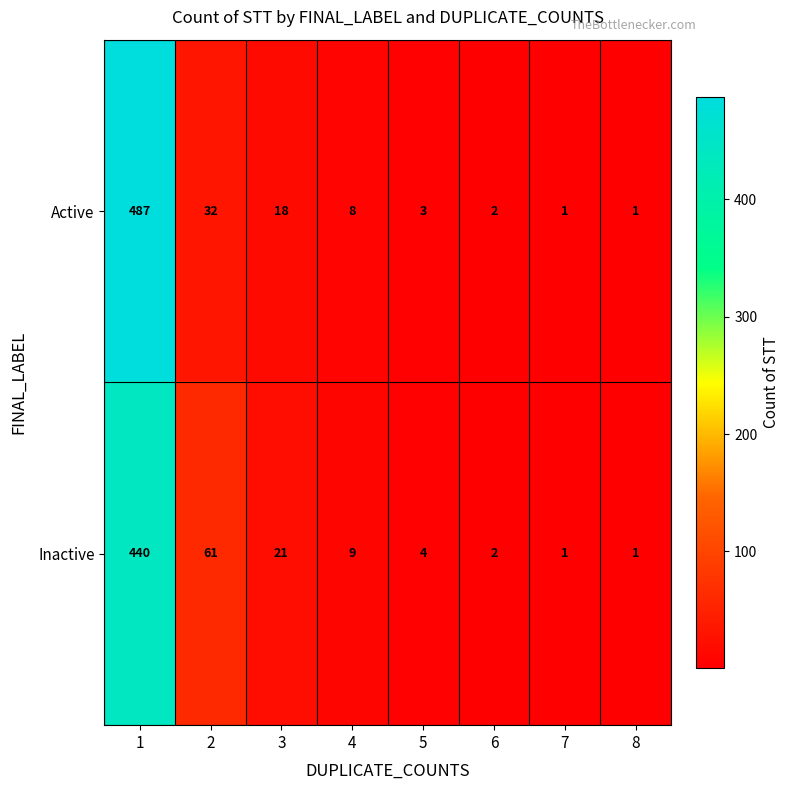

Reading left to right, transcribe all the data shown in this chart.

Active: 487	32	18	8	3	2	1	1
Inactive: 440	61	21	9	4	2	1	1